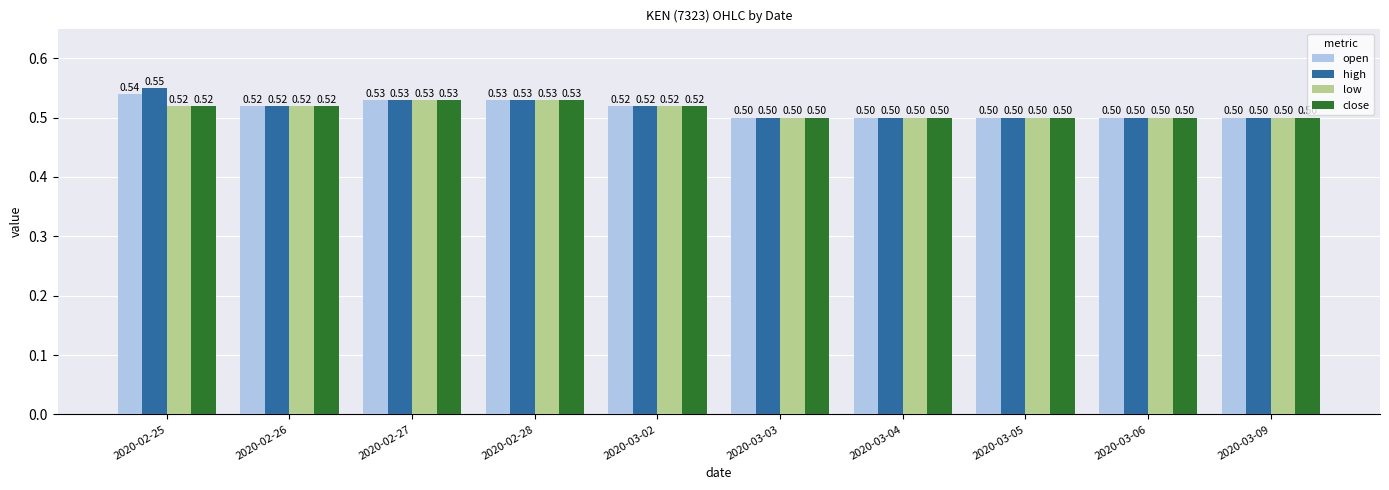

How many bars are there in total?

40